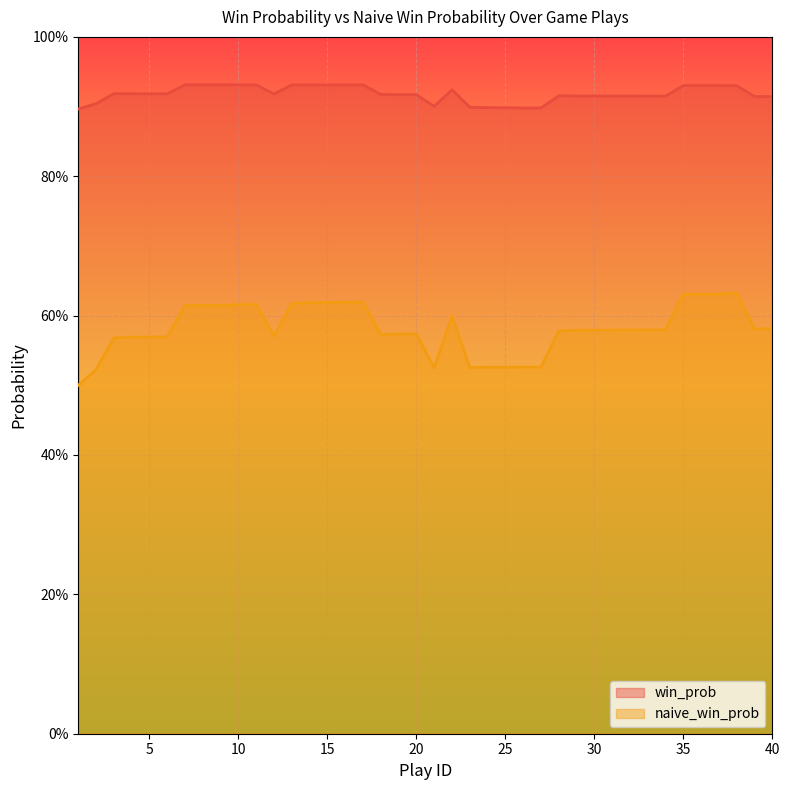

At which label is win_prob closest to 0?

1